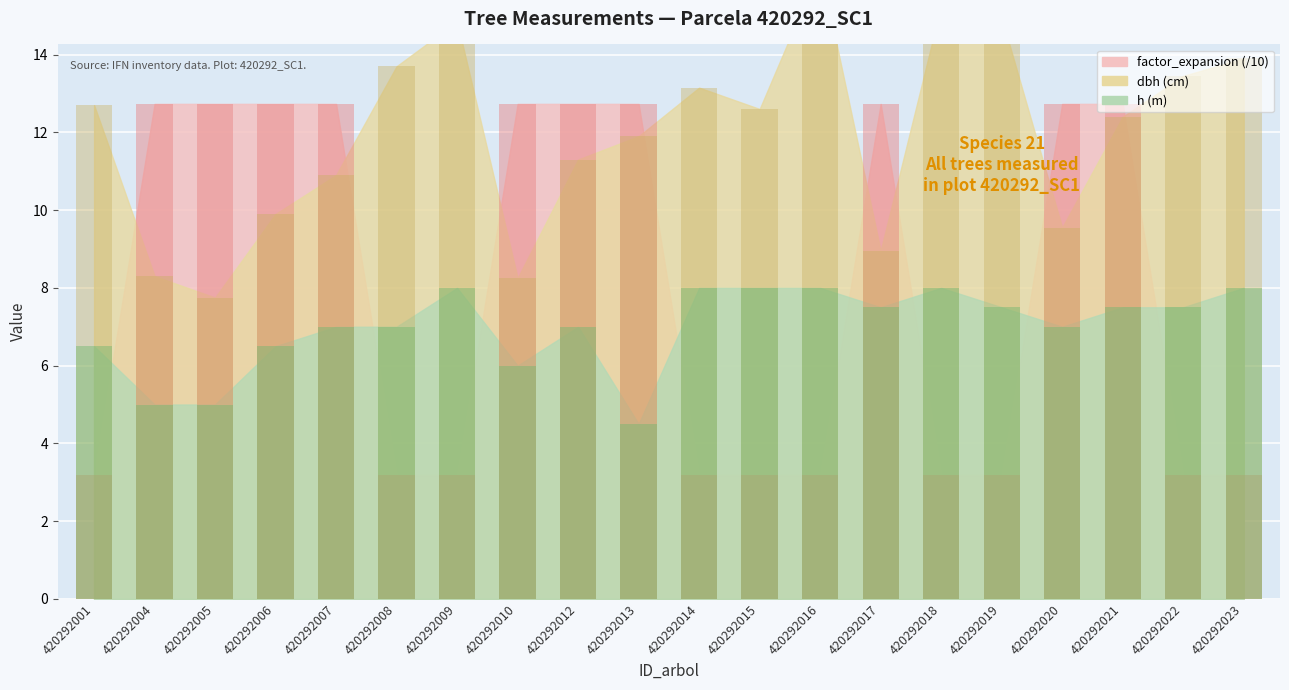

List the series in order of their overall mean, highest first.

dbh, factor_expansion, h